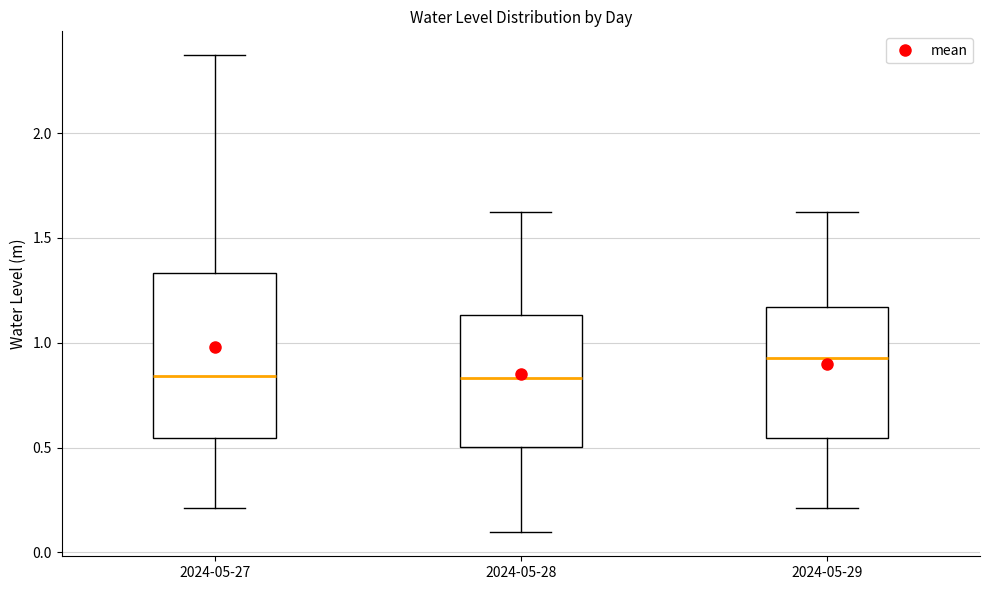

Reading left to right, transcribe this box plot: for each box, give where its median line is, the range the box spans, and where its two whiskers end, as read against the y-axis. The values are not printed on the chart, so give them approximately, as read against the axis.

2024-05-27: median 0.85, box 0.55 to 1.35, whiskers 0.20 to 2.35
2024-05-28: median 0.85, box 0.50 to 1.15, whiskers 0.10 to 1.65
2024-05-29: median 0.95, box 0.55 to 1.15, whiskers 0.20 to 1.65